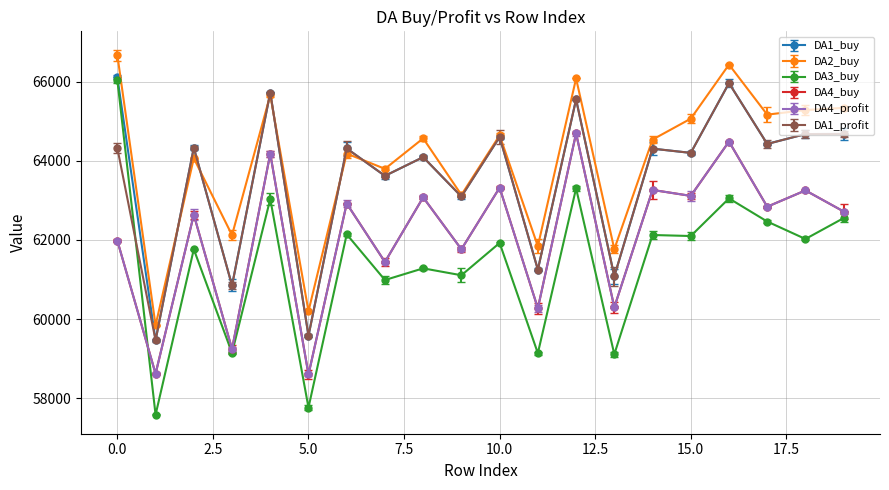

True or false: DA3_buy and DA2_buy intersect in this chart.

False